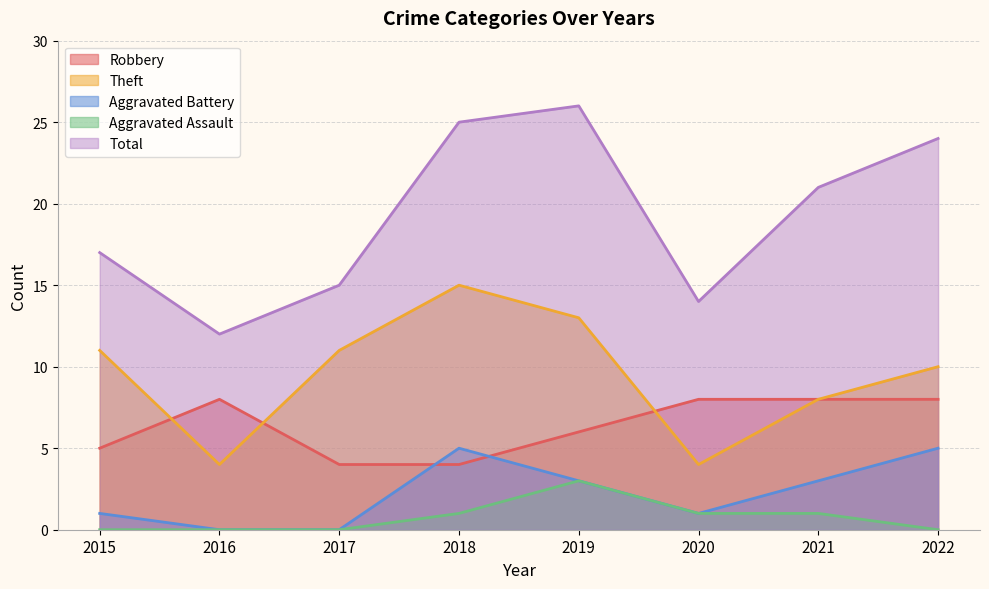

Rank the categories by Theft value from highest to lowest.

2018, 2019, 2015, 2017, 2022, 2021, 2016, 2020